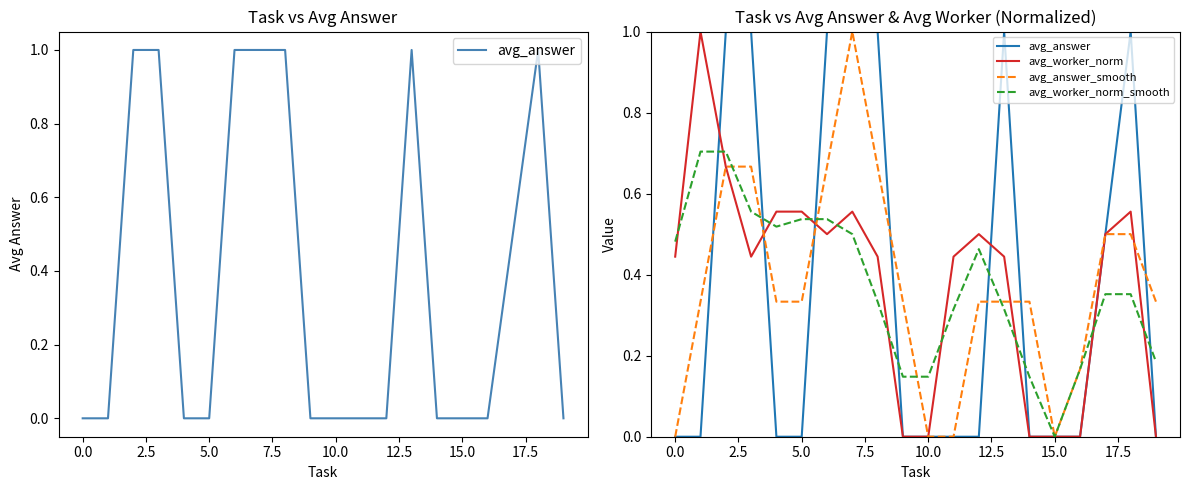

What is the label of the 4th point from the right?

16